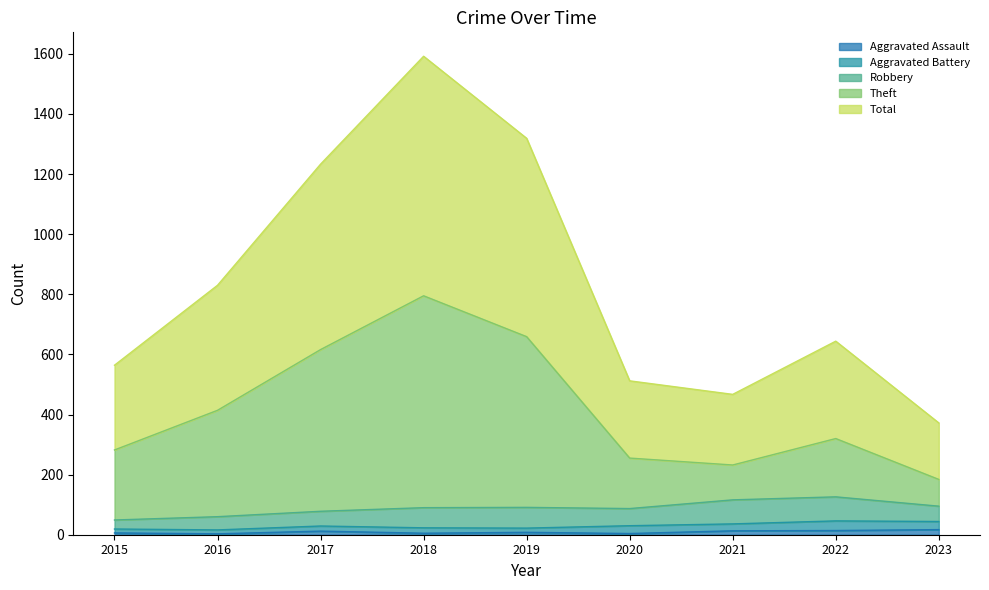

Rank the categories by Aggravated Assault value from highest to lowest.

2023, 2022, 2021, 2017, 2019, 2015, 2018, 2020, 2016